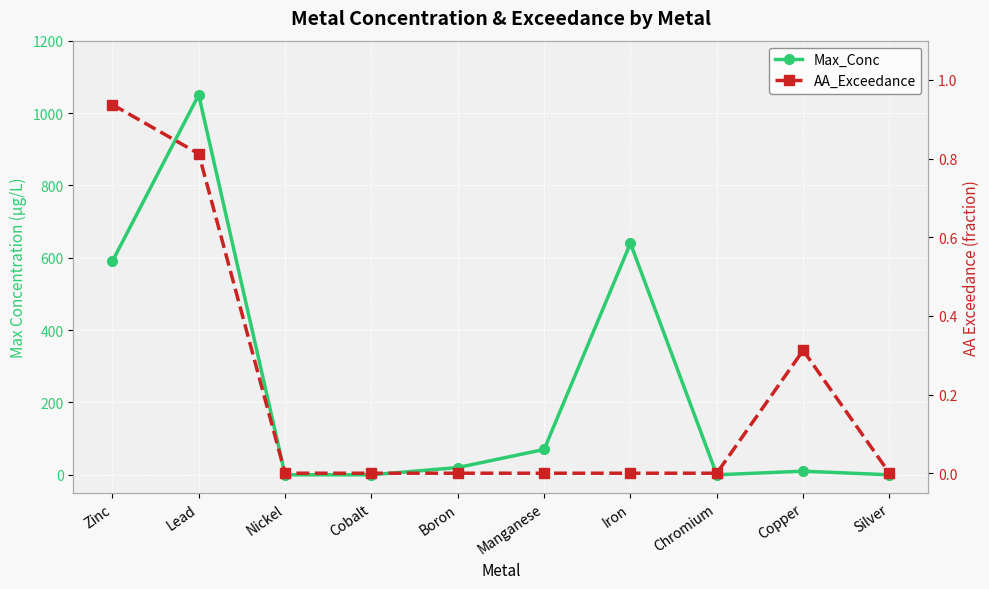

At which category is the sum across all series the highest?

Lead